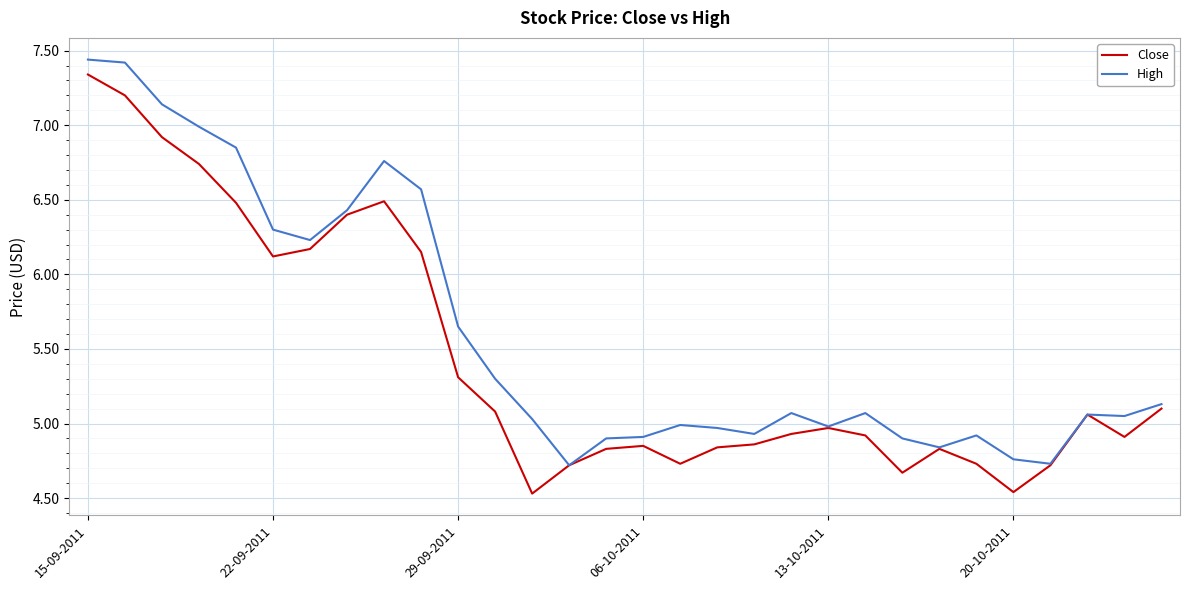

Which series has the largest total across all categories?

High